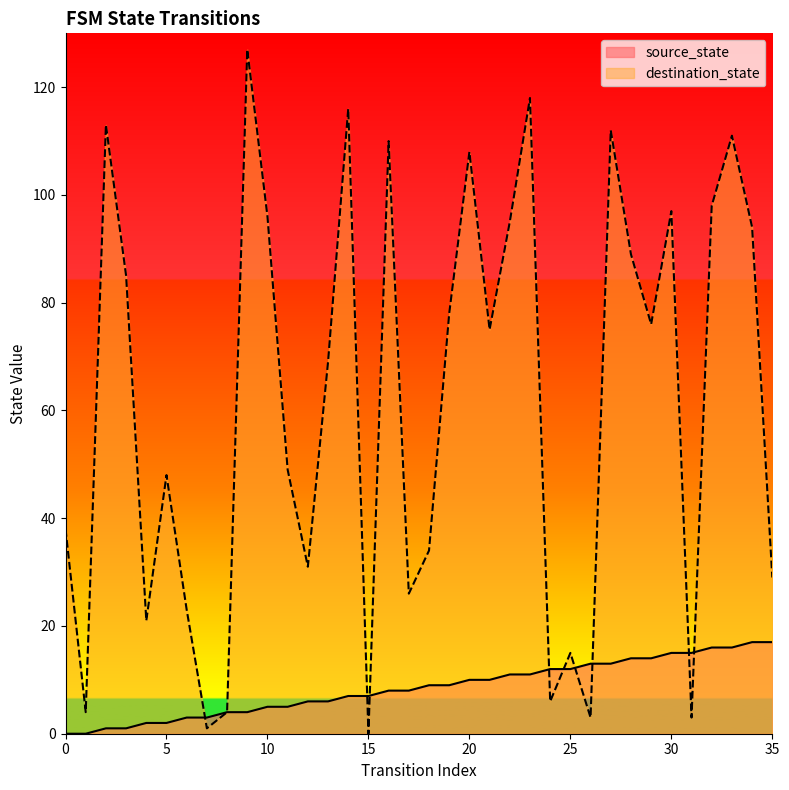

What is the total value across all series at 17?

34